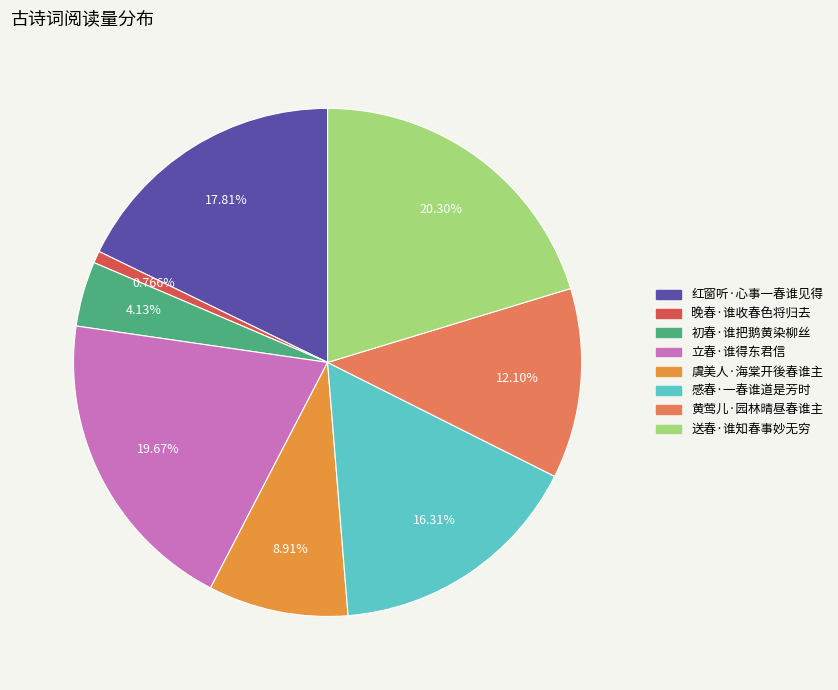

Which slice is the smallest?

晚春·谁收春色将归去